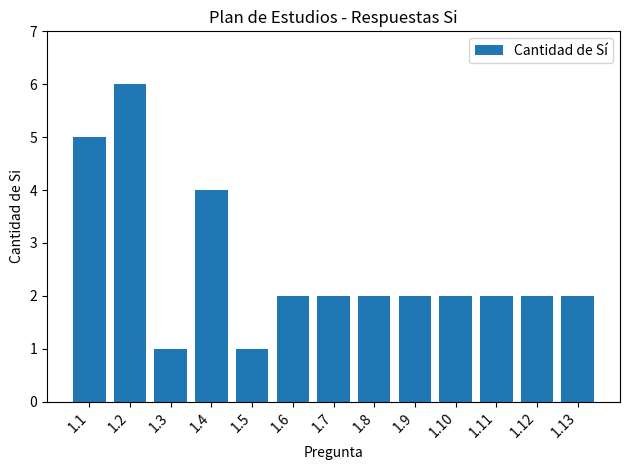

Count the number of categories in the chart.

13